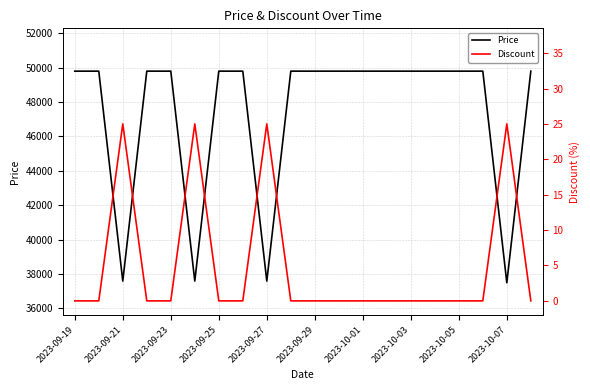

What is the lowest value of the Price series?

37490